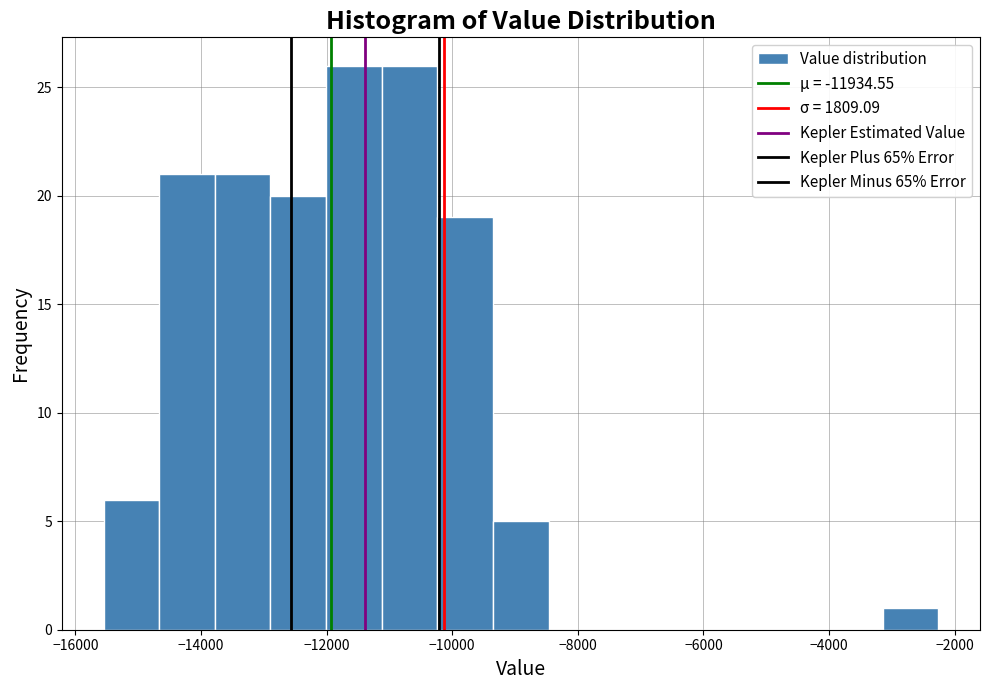

Reading left to right, list every bar in this chart as the range it spans on the x-axis followed by its height. Neither the bar edges nor the heights are printed on the chart, so give them approximately, as read against the axes.

-15600 to -14600: 6
-14600 to -13800: 21
-13800 to -12800: 21
-12800 to -12000: 20
-12000 to -11200: 26
-11200 to -10200: 26
-10200 to -9400: 19
-9400 to -8400: 5
-8400 to -7600: 0
-7600 to -6600: 0
-6600 to -5800: 0
-5800 to -5000: 0
-5000 to -4000: 0
-4000 to -3200: 0
-3200 to -2200: 1